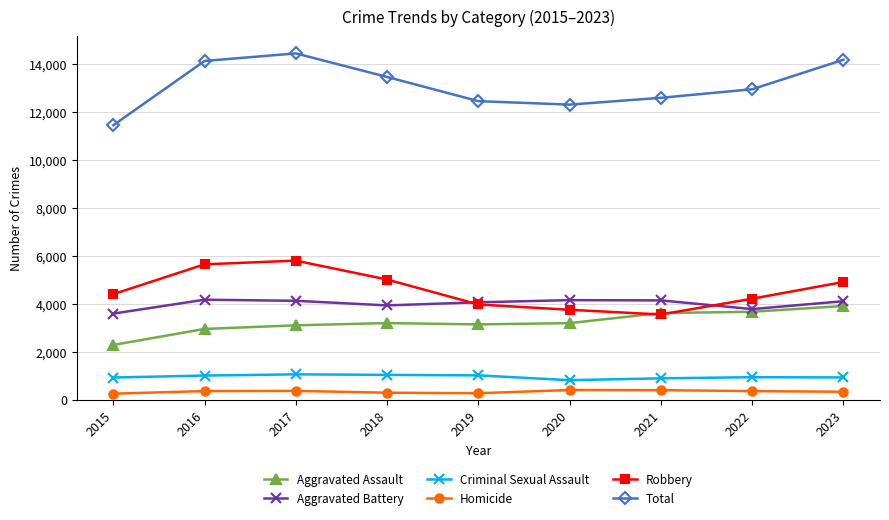

How many data points does each series have?

9